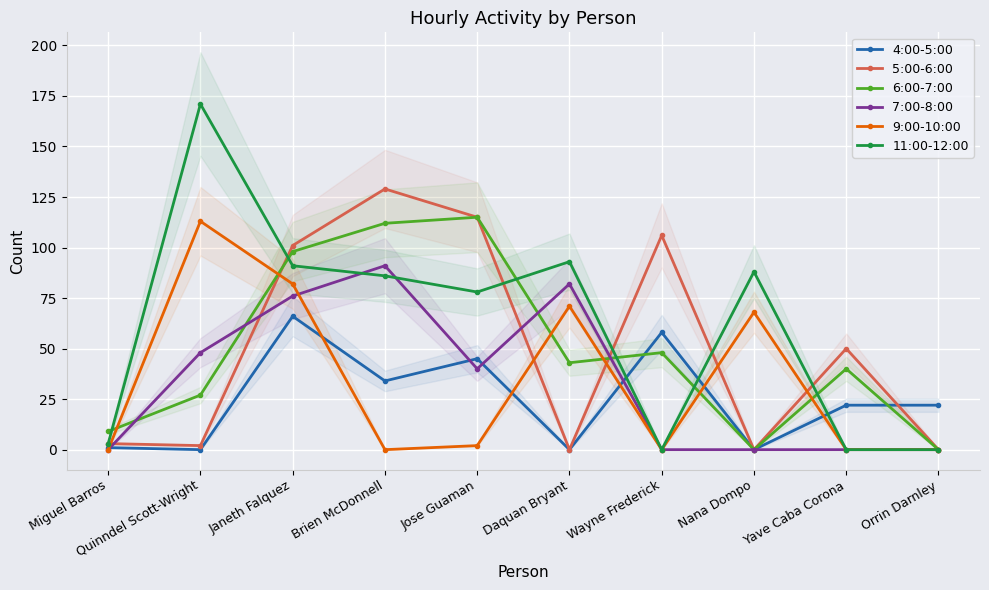

Where is the first local maximum for 6:00-7:00?

Jose Guaman